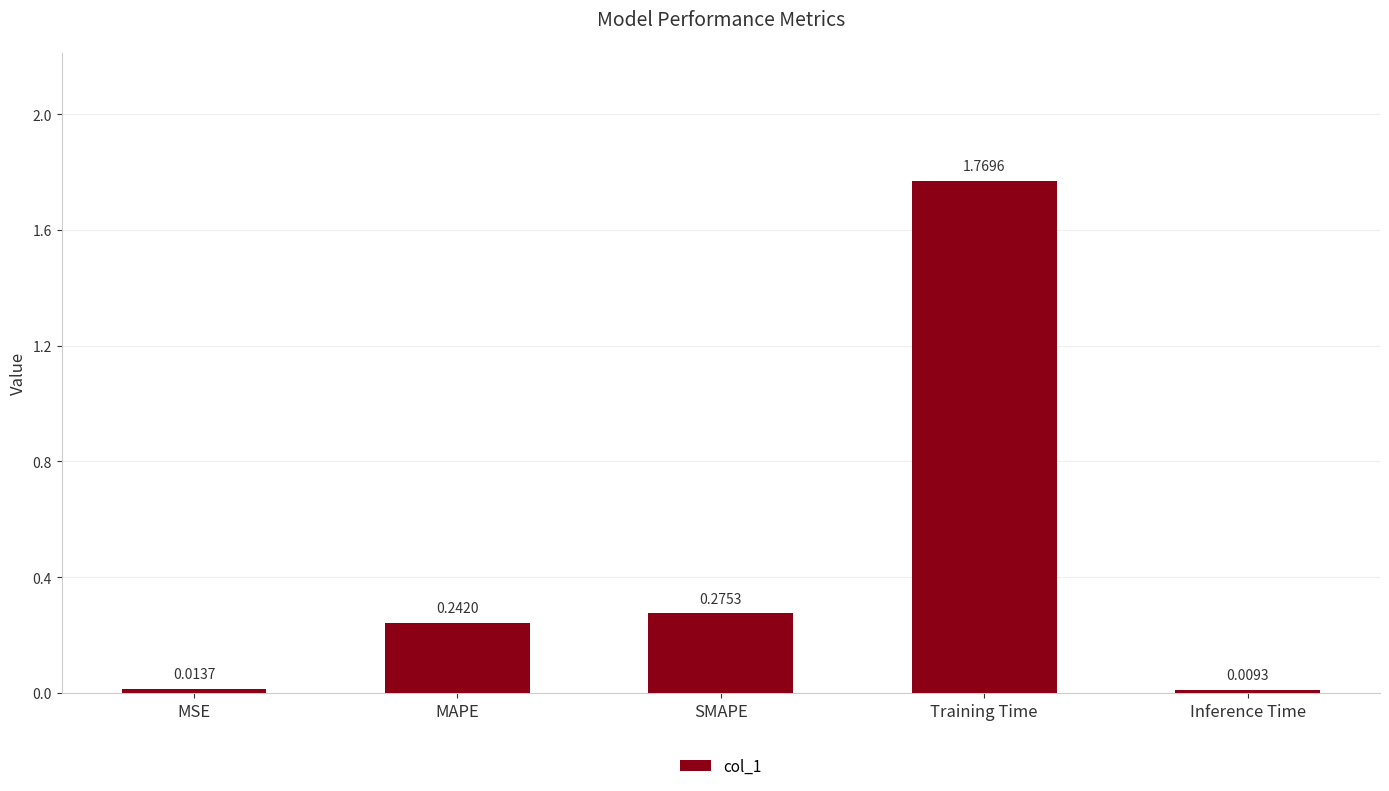

Between MSE and MAPE, which is larger?

MAPE